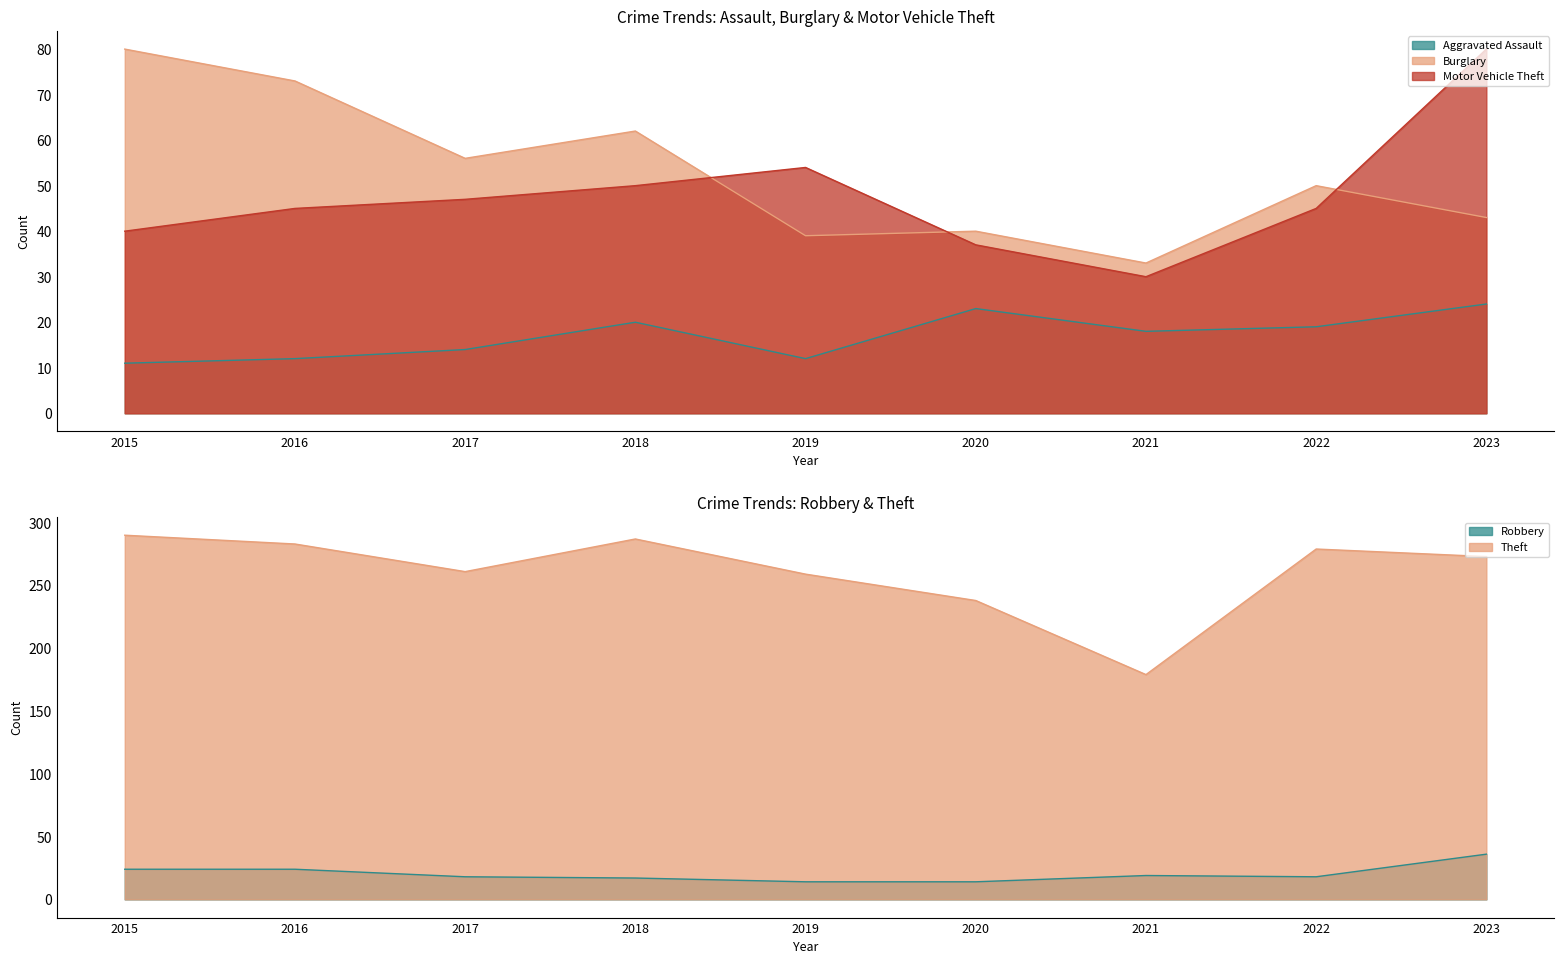

Reading left to right, extract all data points from this chart.

Aggravated Assault: 2015=11	2016=12	2017=14	2018=20	2019=12	2020=23	2021=18	2022=19	2023=24
Burglary: 2015=80	2016=73	2017=56	2018=62	2019=39	2020=40	2021=33	2022=50	2023=43
Motor Vehicle Theft: 2015=40	2016=45	2017=47	2018=50	2019=54	2020=37	2021=30	2022=45	2023=80
Robbery: 2015=24	2016=24	2017=18	2018=17	2019=14	2020=14	2021=19	2022=18	2023=36
Theft: 2015=290	2016=283	2017=261	2018=287	2019=259	2020=238	2021=179	2022=279	2023=273